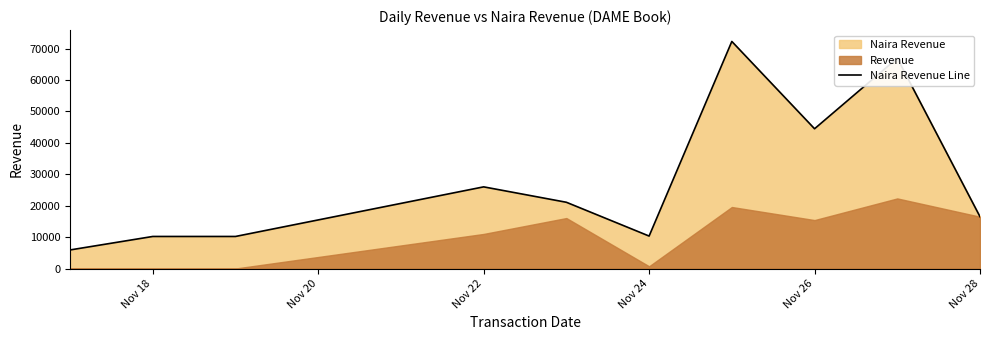

At which label is Naira Revenue Line closest to 39102?

Nov 26